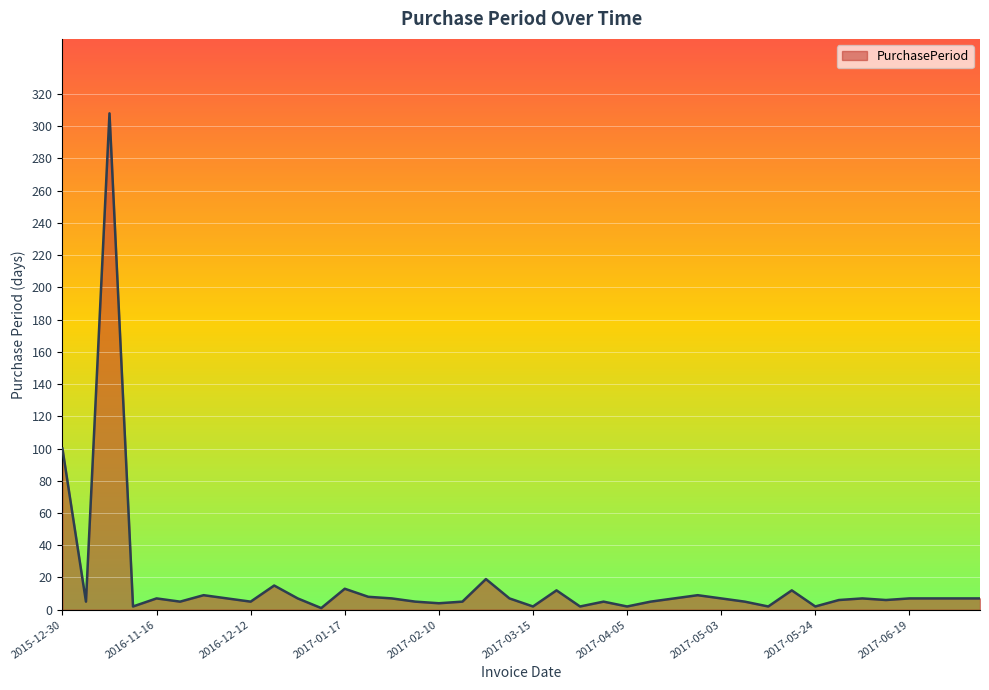

What is the maximum value shown in the chart?

308